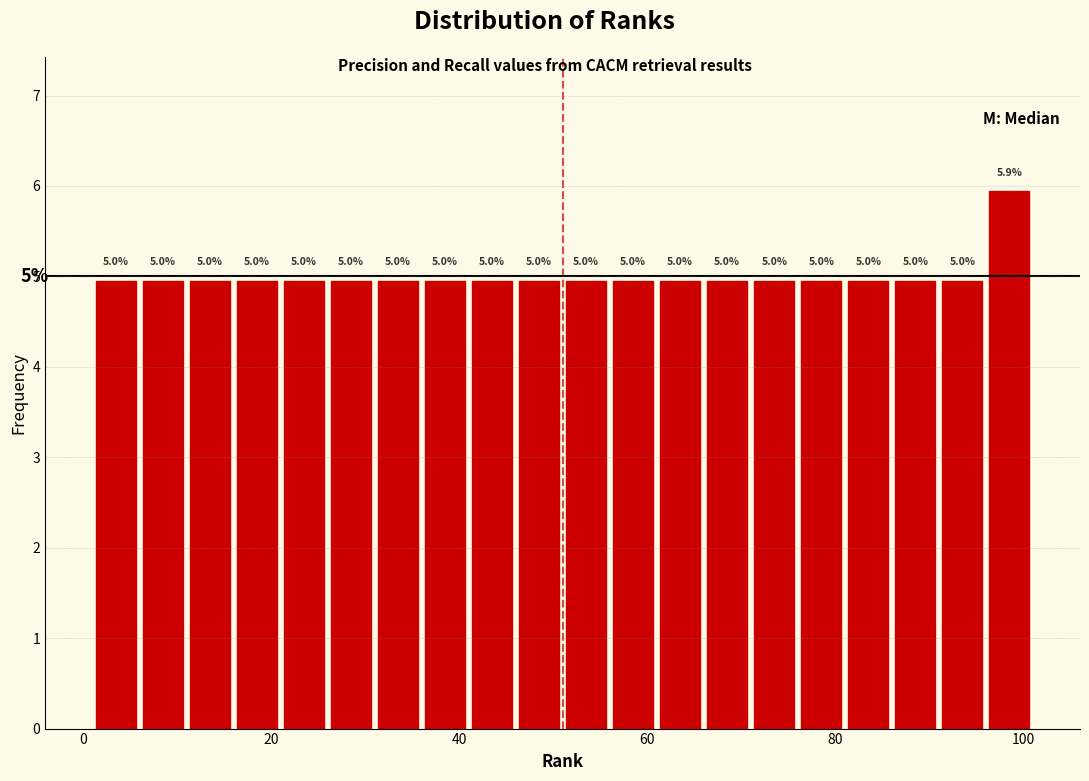

Read against the x-axis, roughly where is the centre of the tallest bar?

98